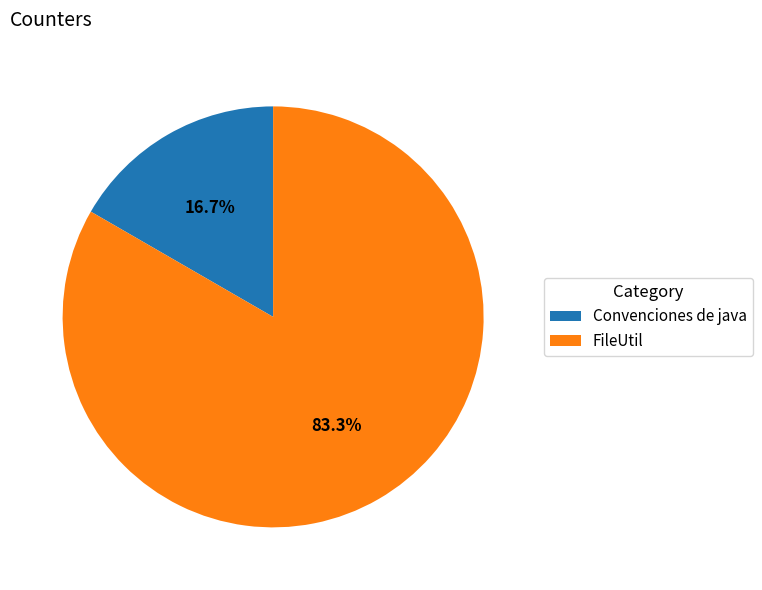

What percentage is NOT represented by FileUtil?

16.7%